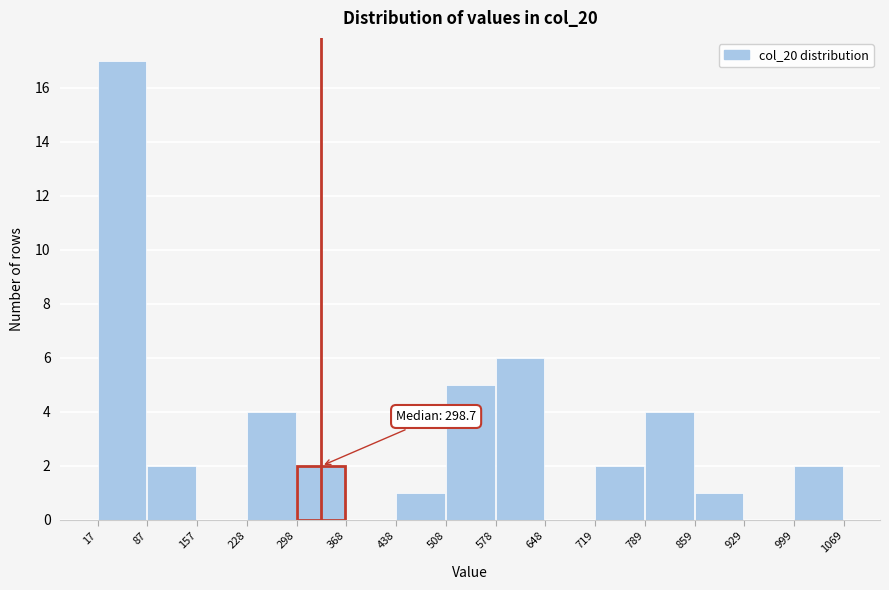

Over which range of the x-axis is the bar tallest?

17 to 87